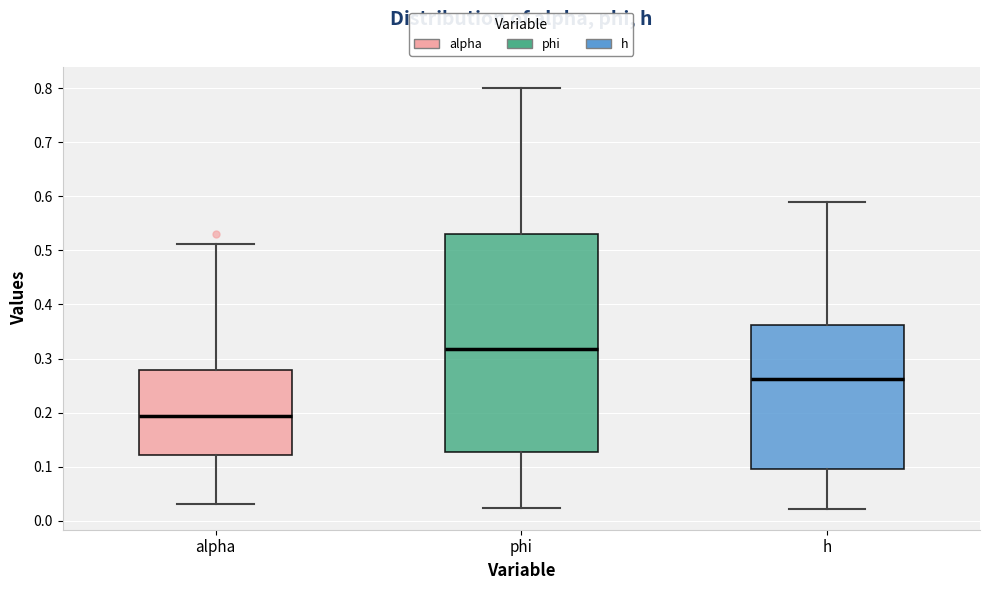

Where is the lower edge of the box for phi on the y-axis? The values are not printed on the chart, so give them approximately, as read against the axis.

0.13